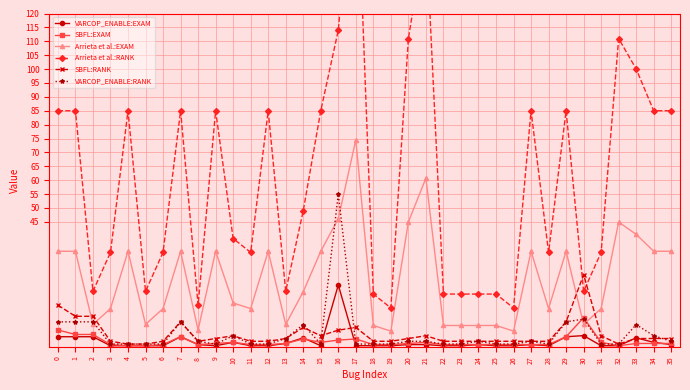

Rank the series by their maximum value, from lowest to highest.

SBFL:EXAM, VARCOP_ENABLE:EXAM, SBFL:RANK, VARCOP_ENABLE:RANK, Arrieta et al.:EXAM, Arrieta et al.:RANK